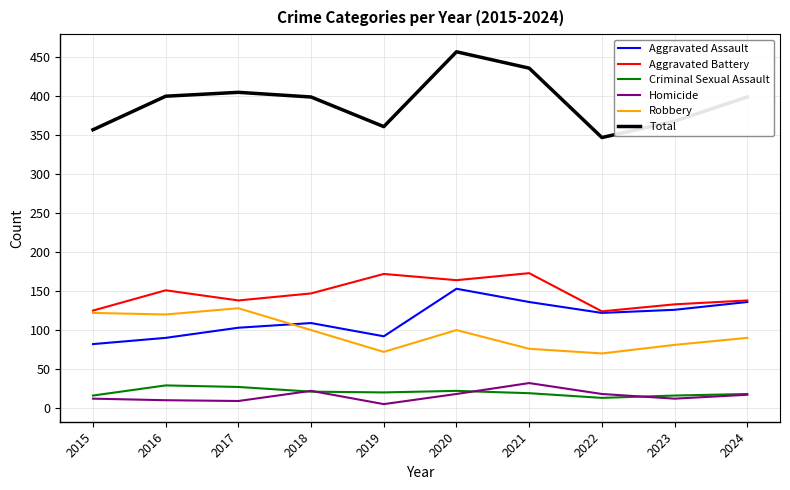

What is the spread (max minus min) of values at 2023?

356